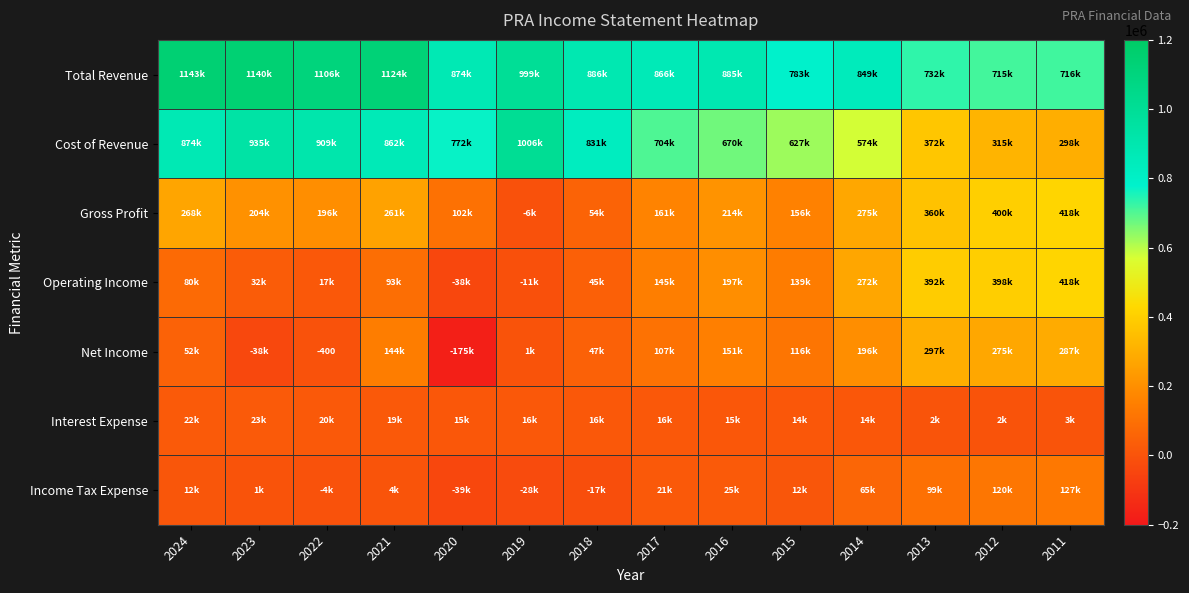

How many data points in Total Revenue are above 885700?

6